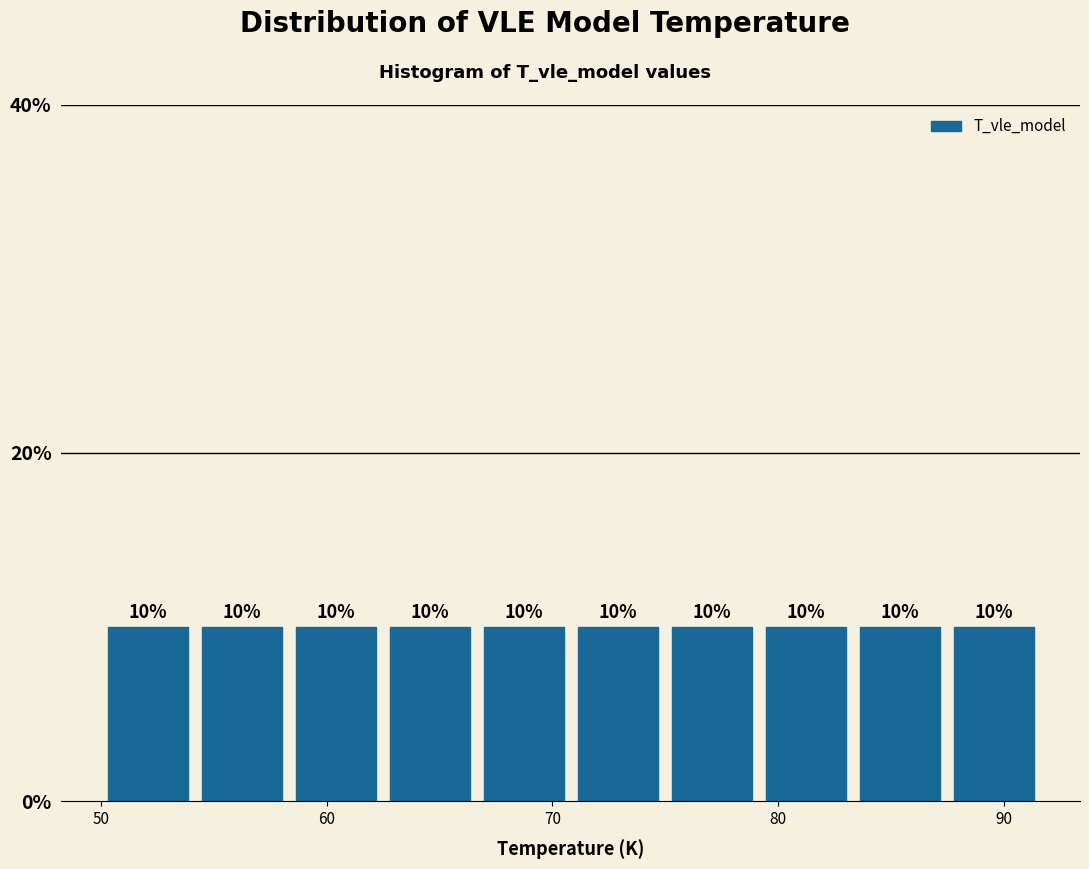

How tall is the bar that spans 71 to 75 on the x-axis? The bar edges are not printed on the chart, so give them approximately, as read against the axis.

10